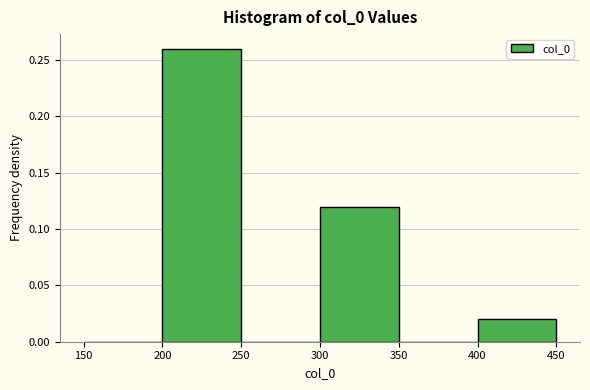

Reading left to right, list every bar in this chart as the range it spans on the x-axis followed by its height. The values are not printed on the chart, so give them approximately, as read against the axis.

150 to 200: 0
200 to 250: 0.26
250 to 300: 0
300 to 350: 0.12
350 to 400: 0
400 to 450: 0.02